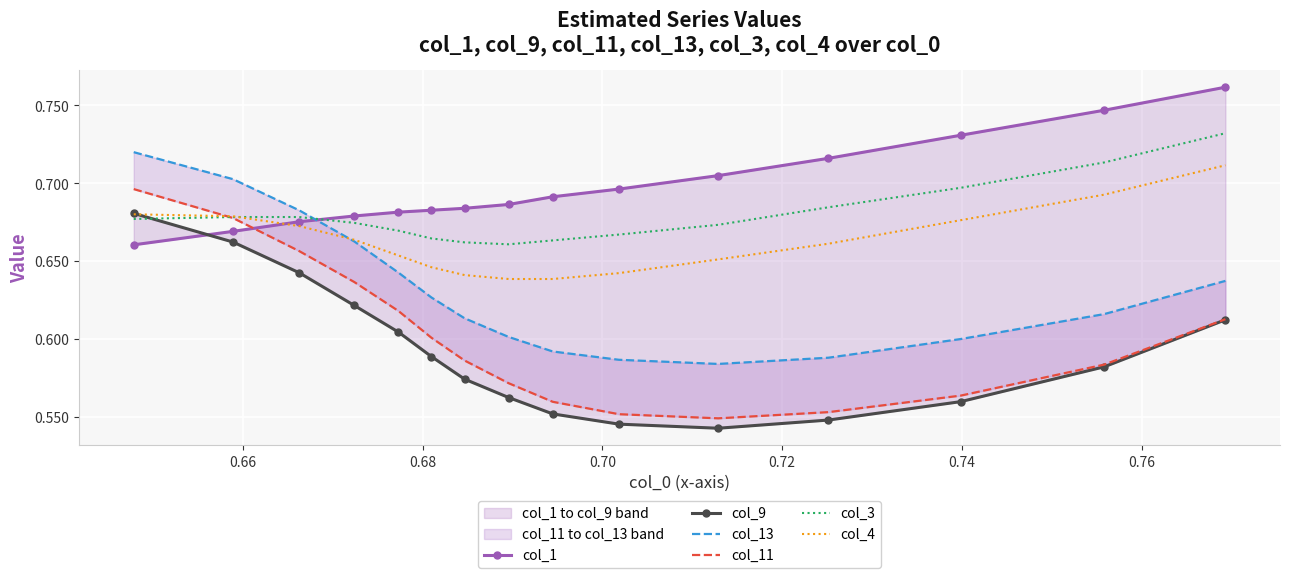

How many distinct data groups are displayed?

6